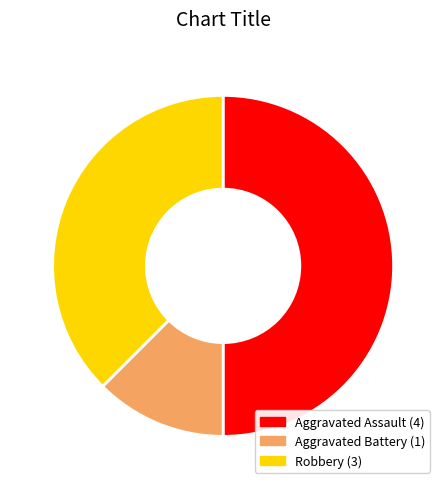

Rank the categories by value from lowest to highest.

Aggravated Battery, Robbery, Aggravated Assault